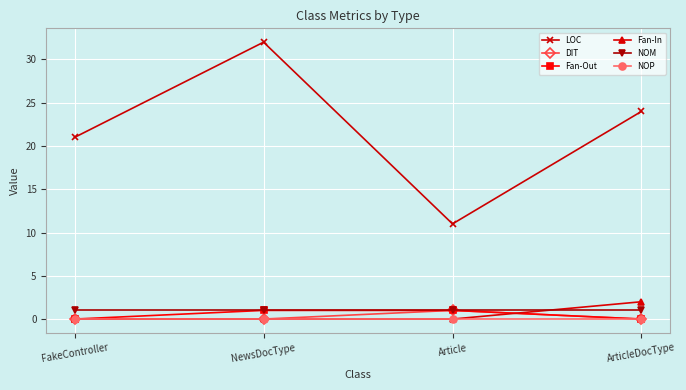

What is the label of the 3rd point from the right?

NewsDocType